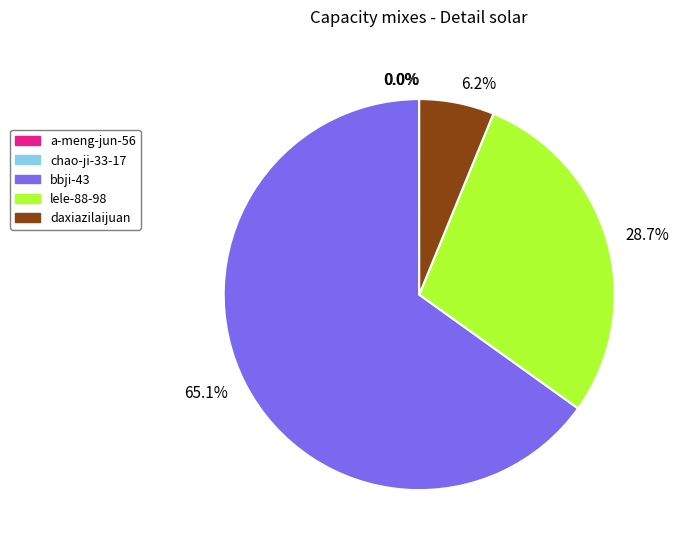

Does any single category account for the majority?

Yes